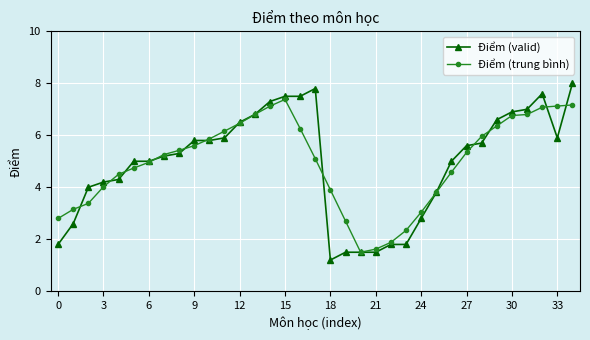

What is the maximum value shown in the chart?

8.0